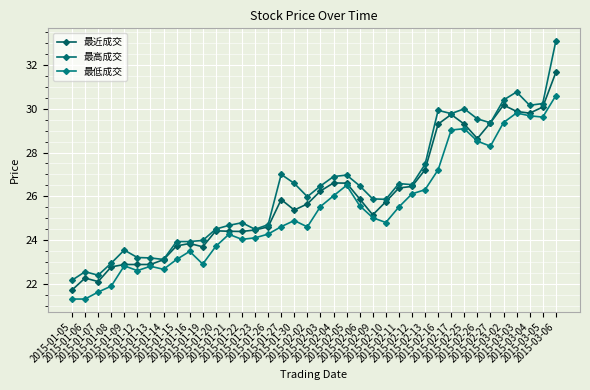

What position from the left is 2015-02-09?

24